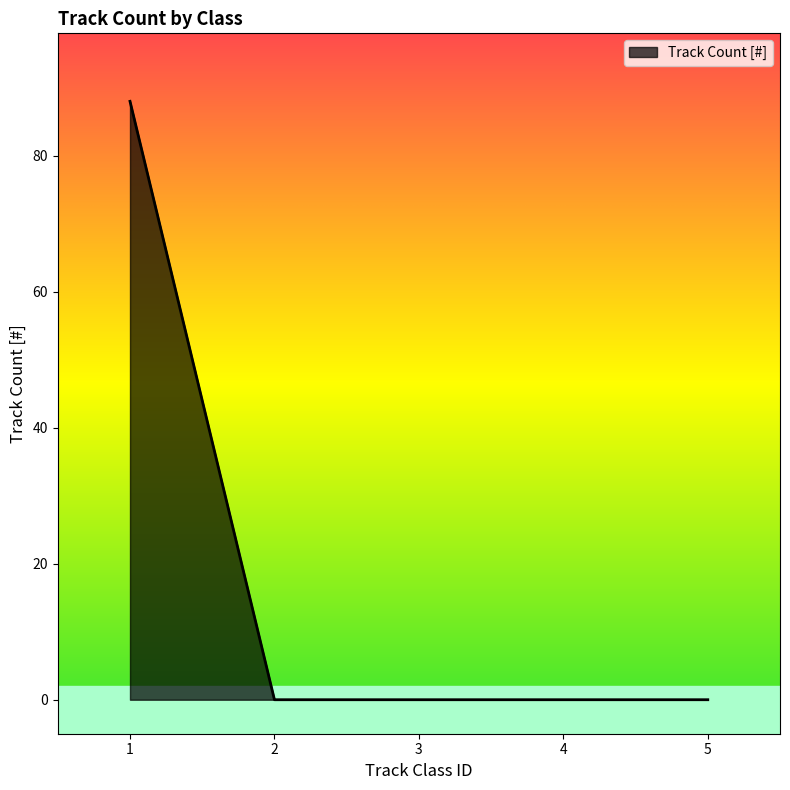

Is it true that the value at 5 is 49?

False